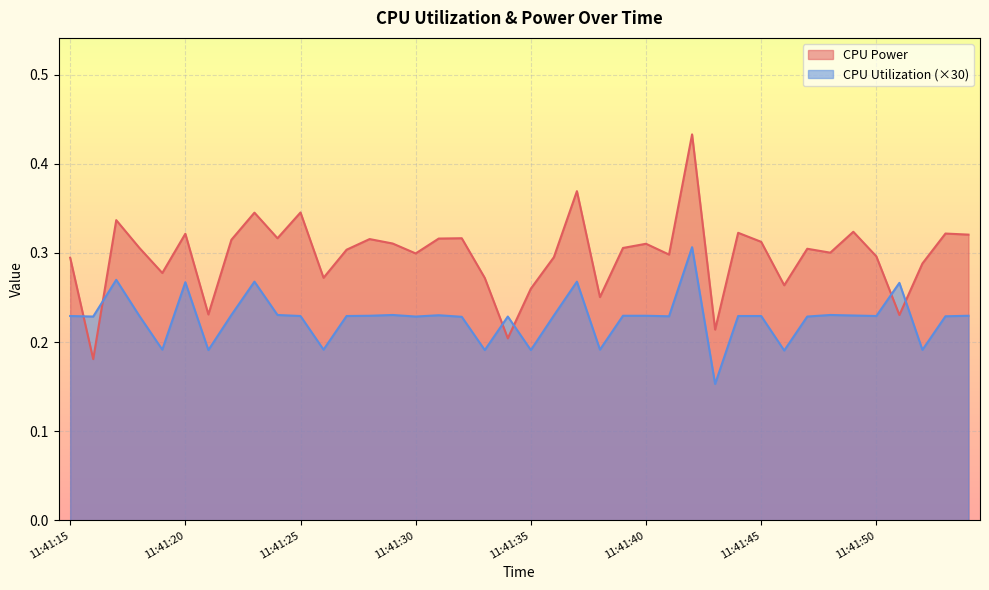

At which category does CPU Utilization reach its first local peak?

11:41:17